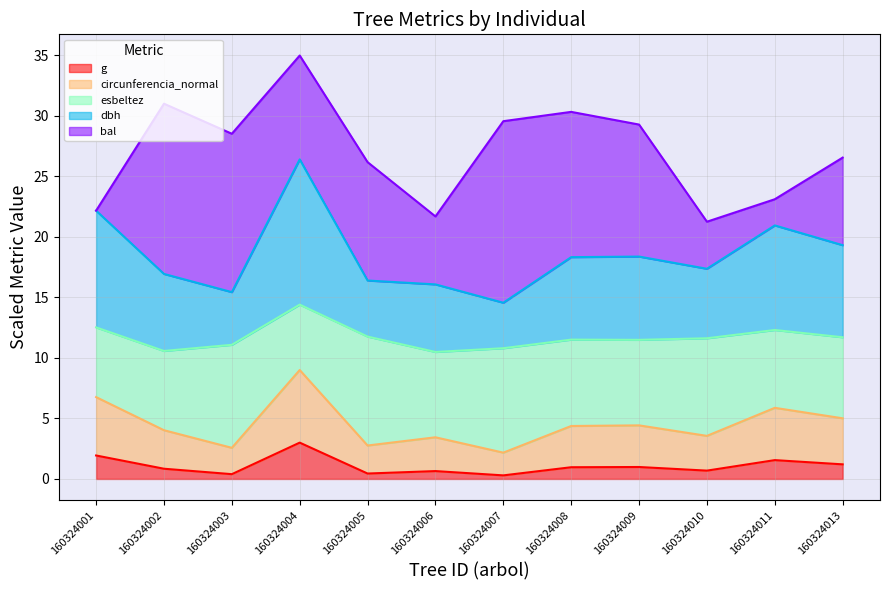

True or false: g and dbh cross at least once.

False